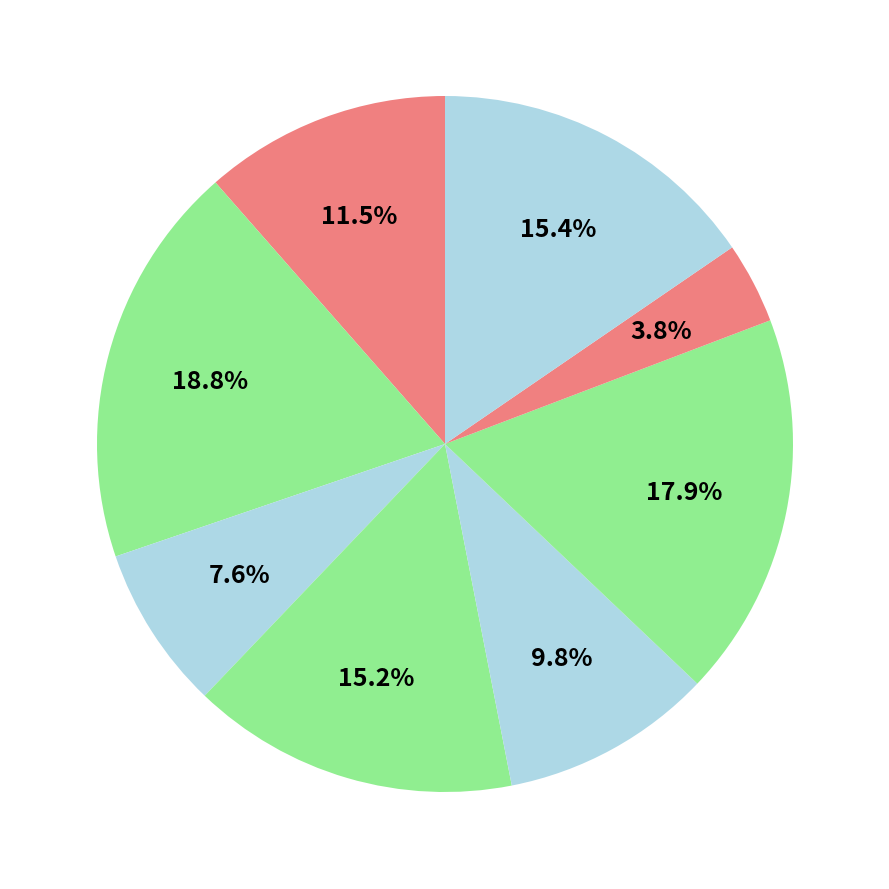

Count the number of slices in the pie.

8